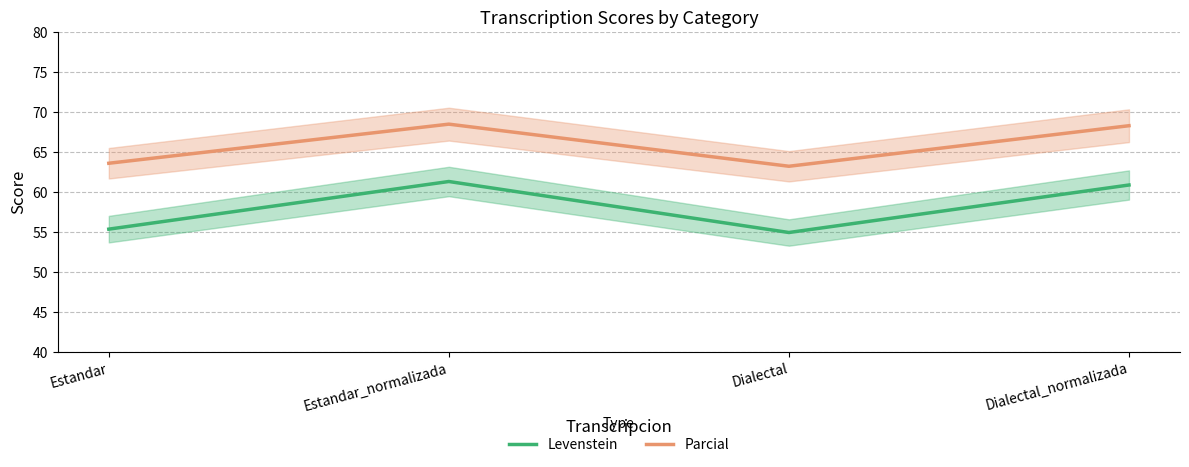

Between Estandar_normalizada and Dialectal_normalizada, which series saw the biggest shift?

Levenstein